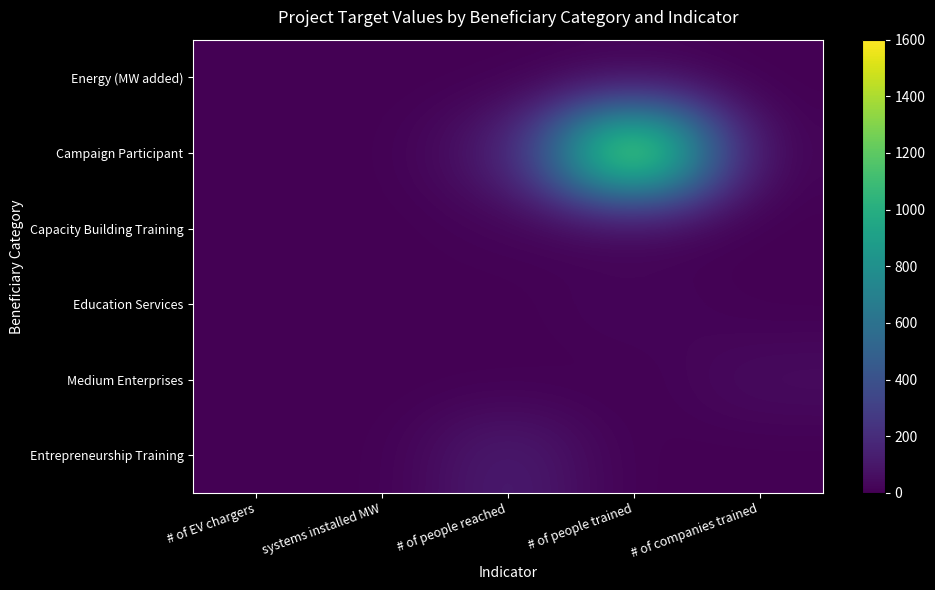

How many series are shown in this chart?

6